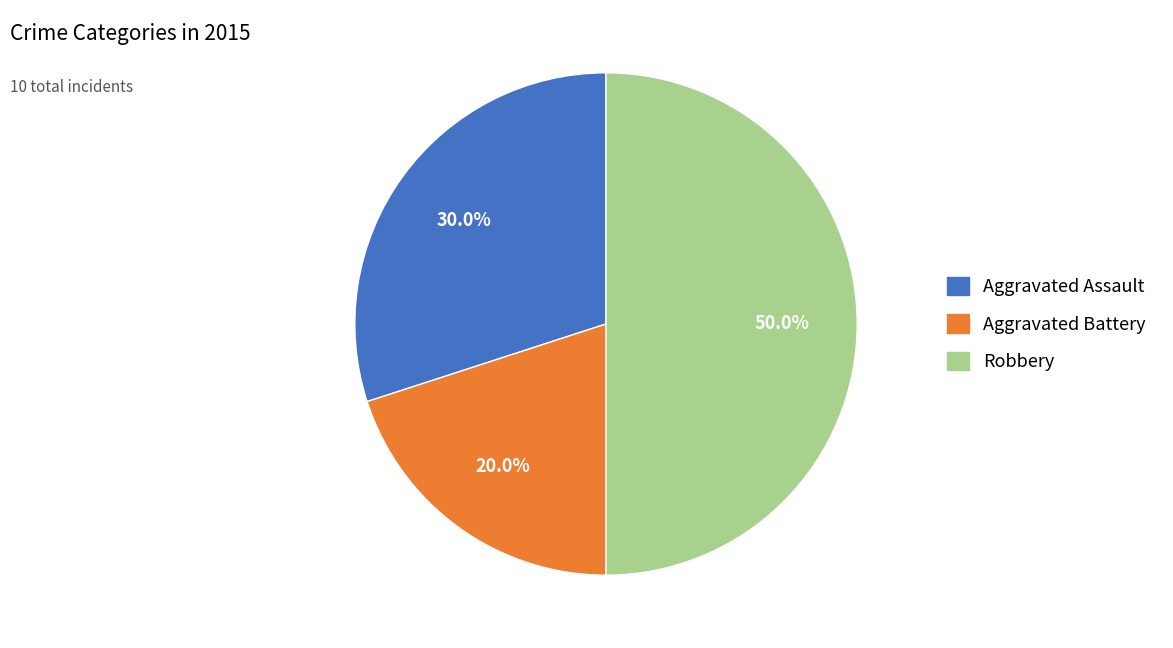

True or false: Aggravated Battery accounts for 32% of the total.

False